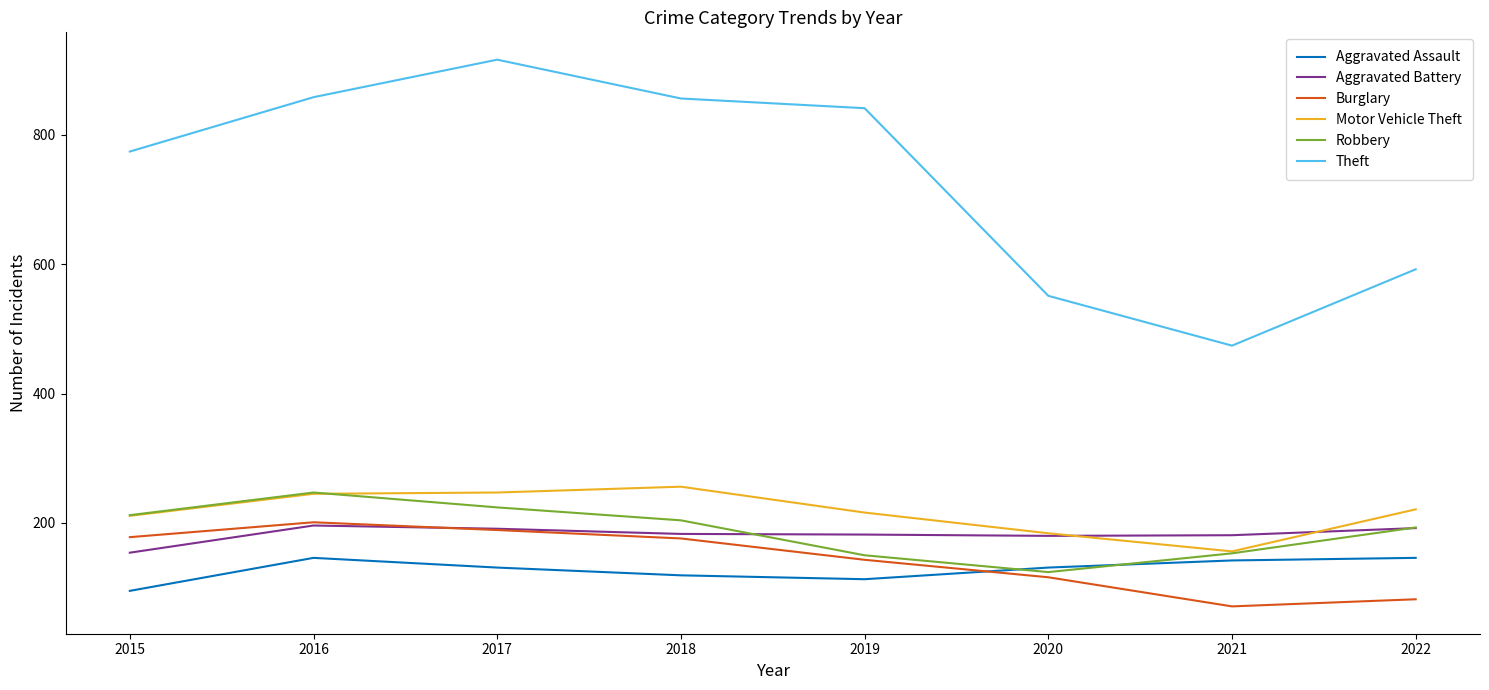

The Theft series shows 210 at 2021. True or false?

False